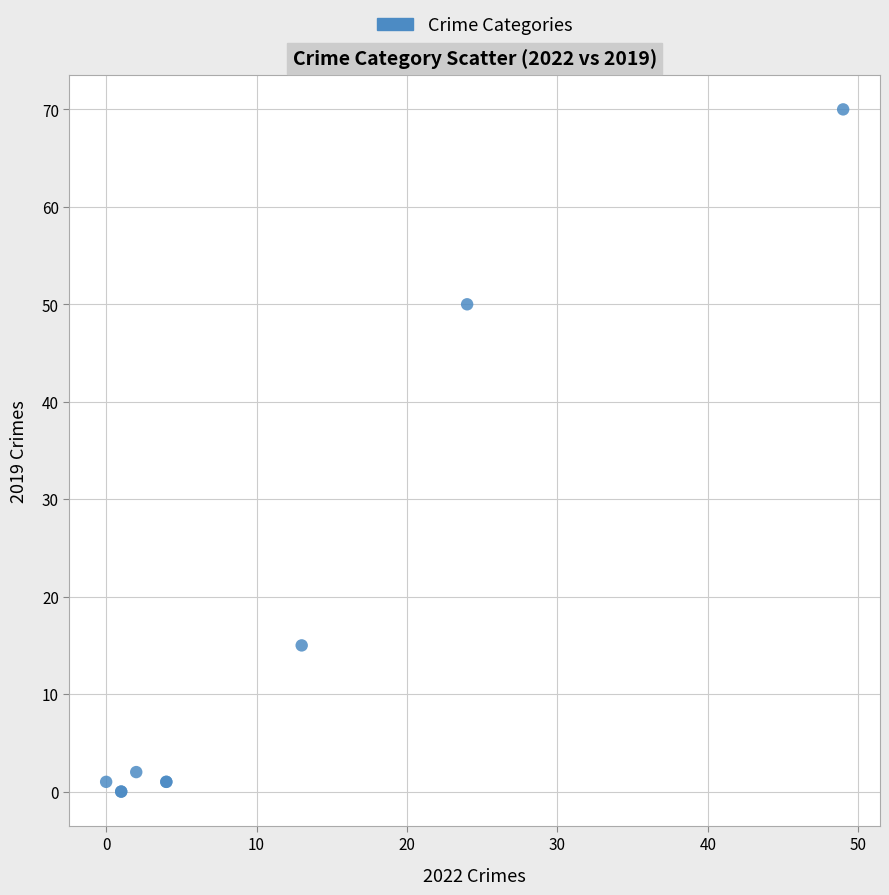

What Y value in the scatter plot is closest to 35?

50